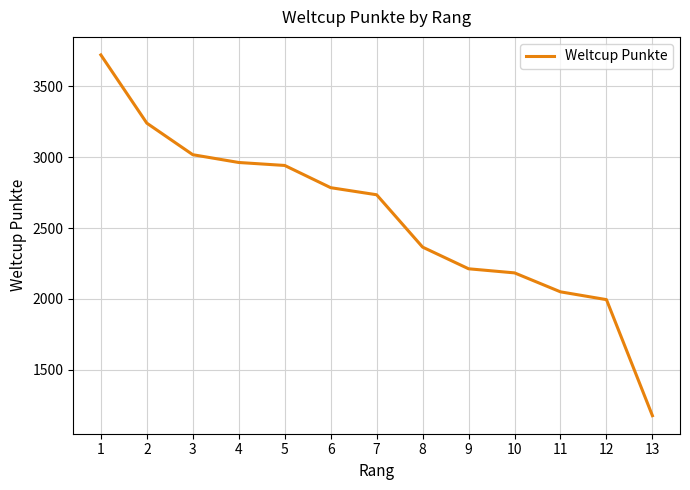

Approximately how many times larger is the value at 8 compared to 13?

2.0